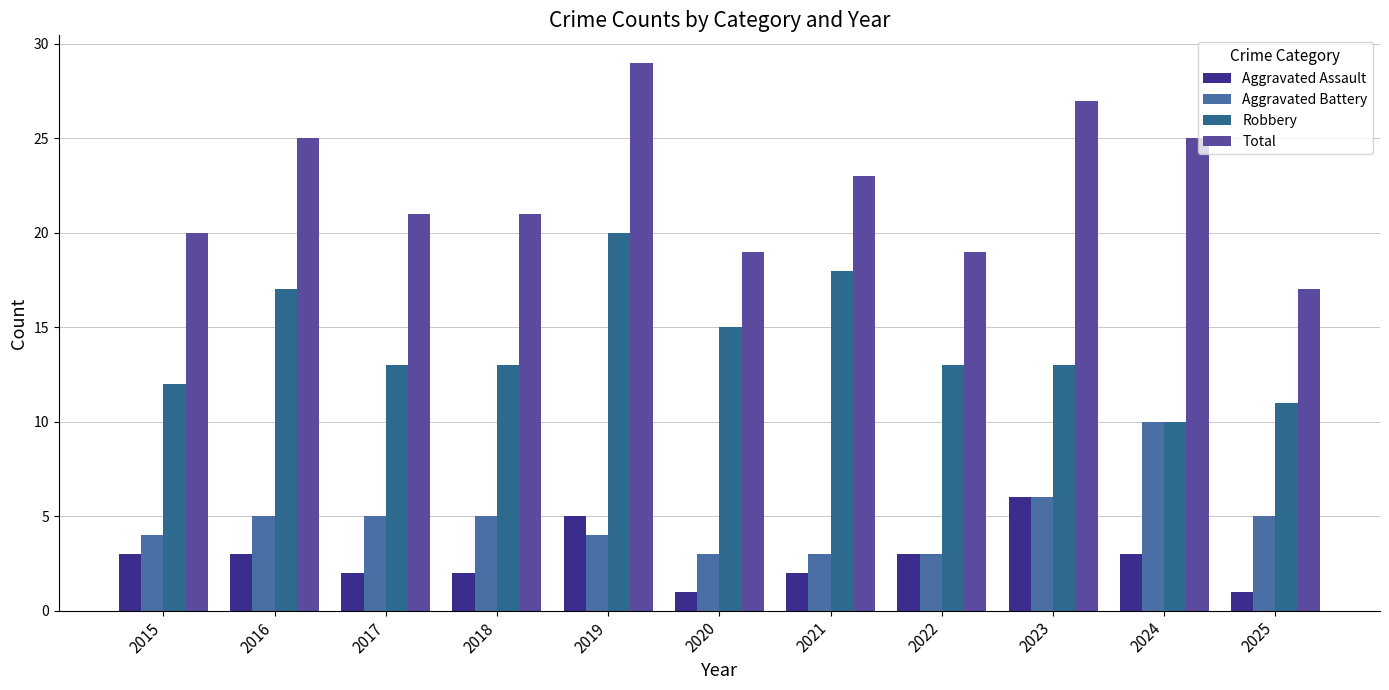

List the labels in order of Aggravated Assault value, smallest first.

2020, 2025, 2017, 2018, 2021, 2015, 2016, 2022, 2024, 2019, 2023